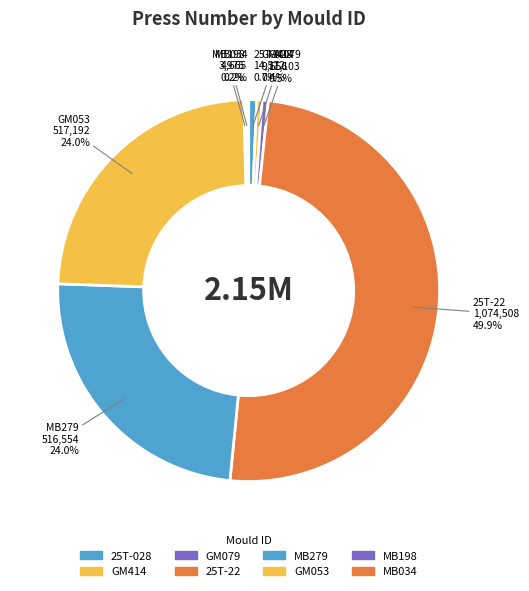

What is the total percentage of MB279 and GM079?

24.5%